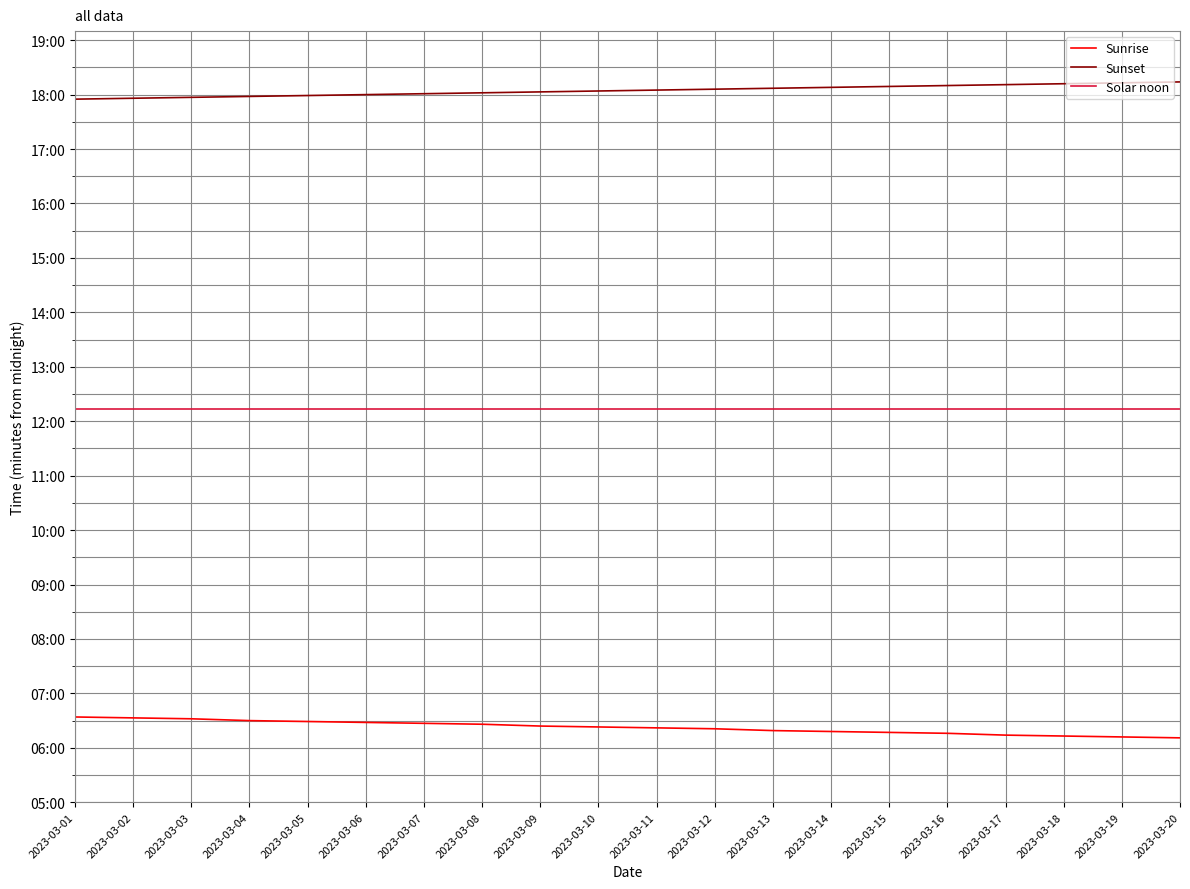

List the series in order of their peak value, lowest first.

Sunrise, Solar noon, Sunset